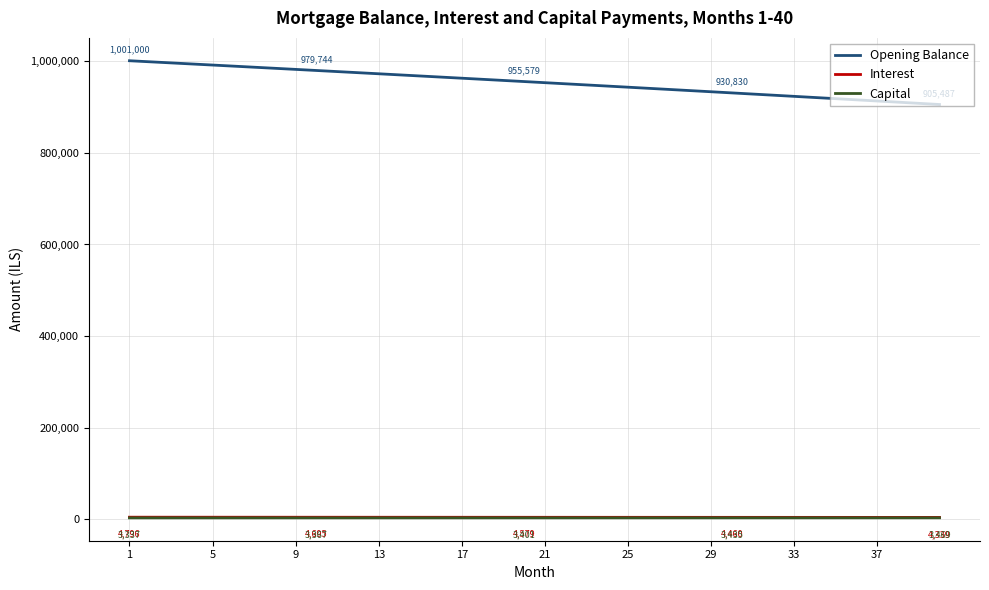

Which series has the largest total across all categories?

Opening Balance